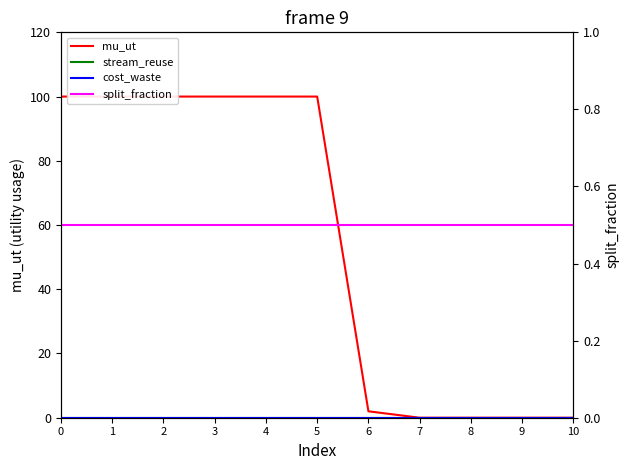

How many data points does each series have?

11